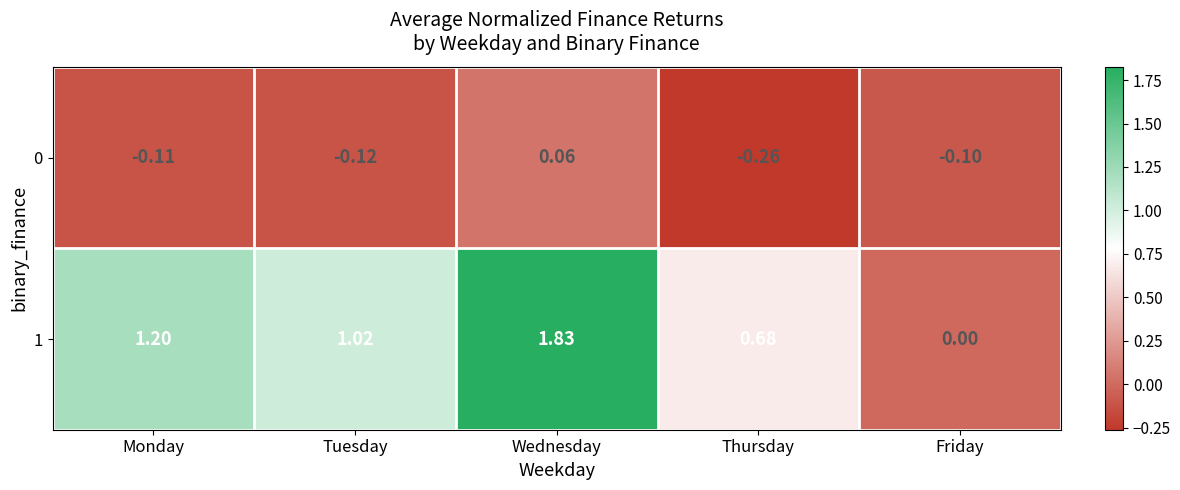

At which label does 1 reach its peak?

Wednesday